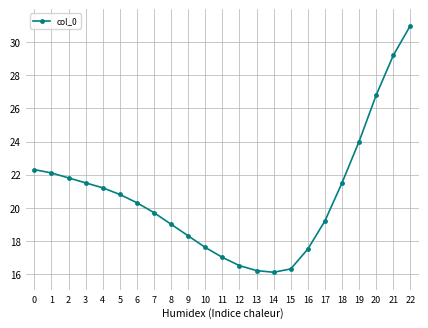

What is the sum of the values at 9 and 2?

40.1